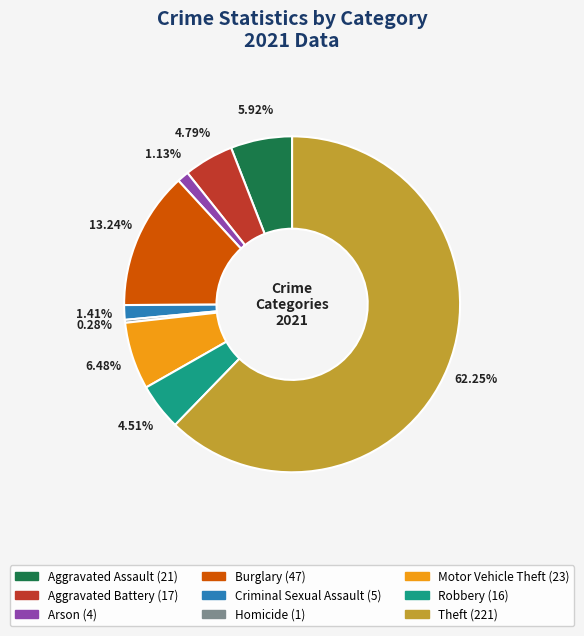

What is the smallest slice in the pie chart?

Homicide